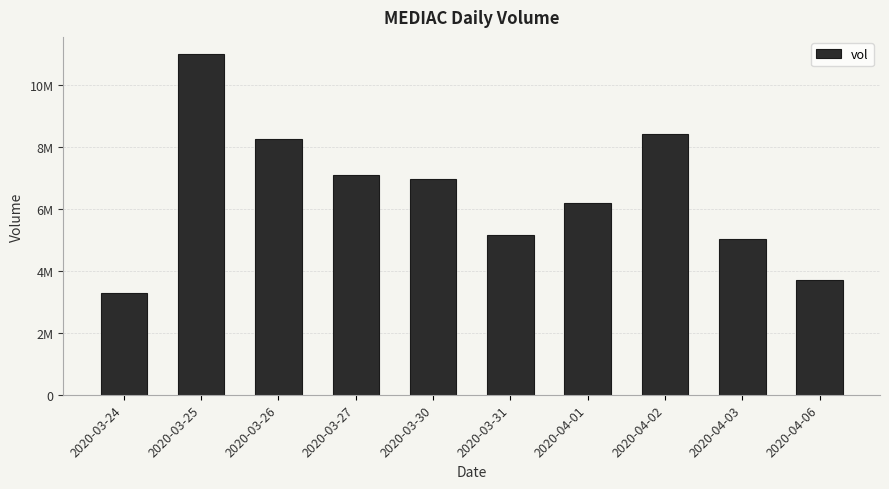

What is the difference between the maximum and minimum values?

7709400